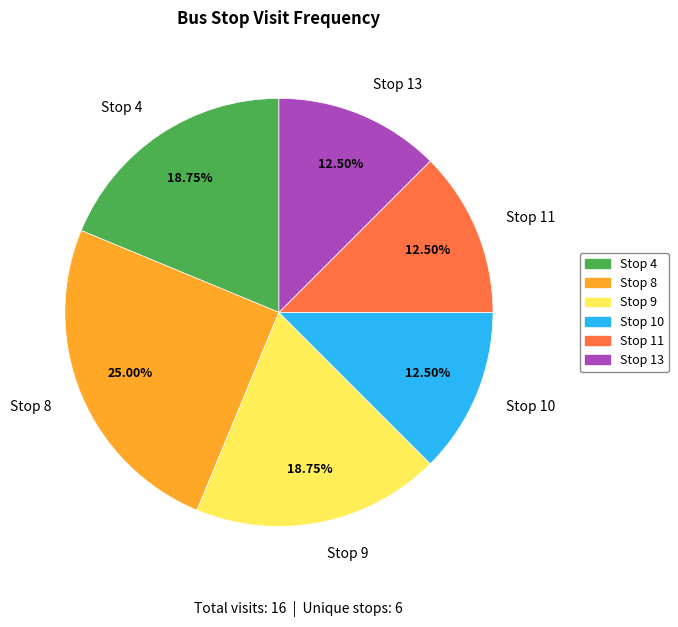

The Stop 10 slice represents 21% of the pie. True or false?

False